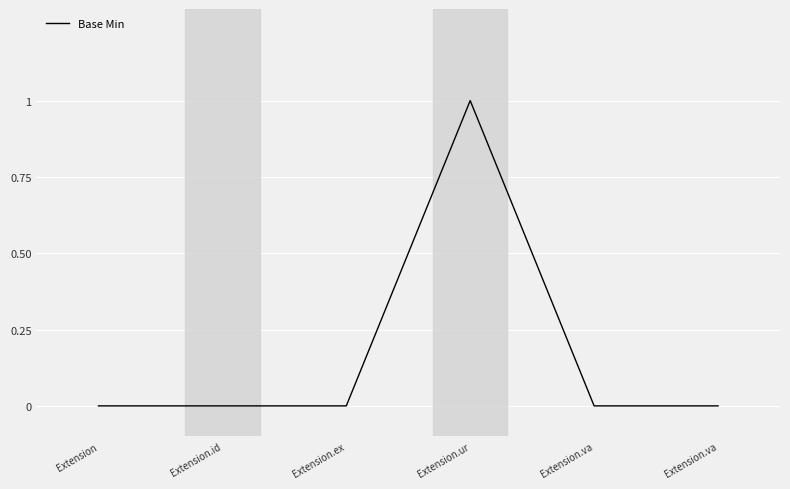

How many series are shown in this chart?

1